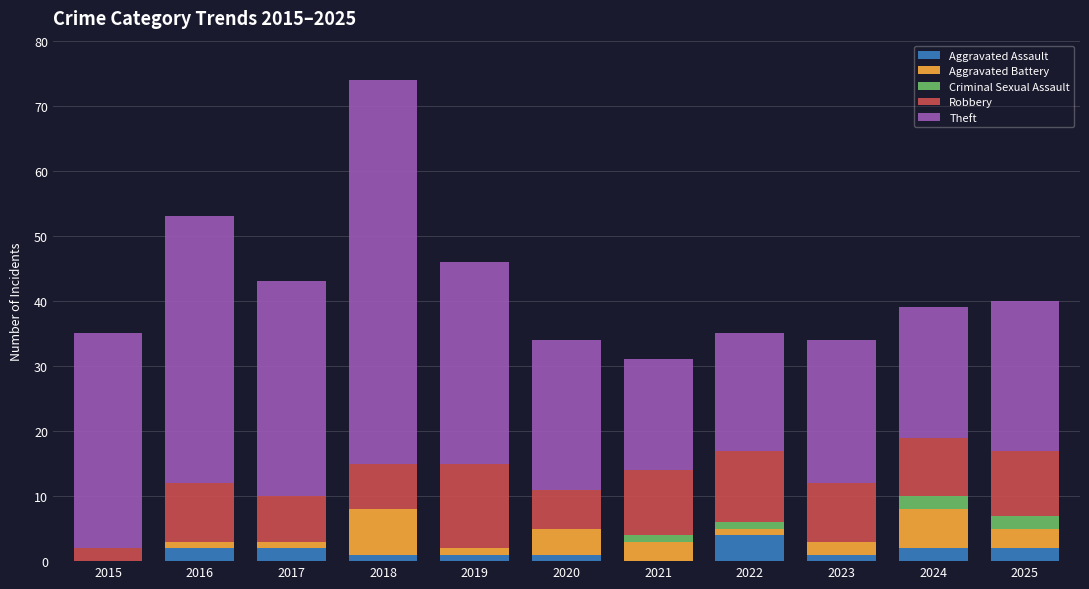

Is it true that Aggravated Assault equals 1 at 2018?

True